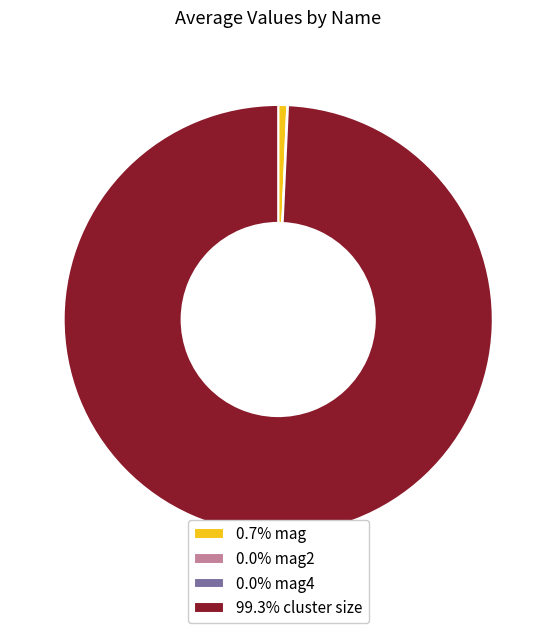

Is there a majority slice in this chart?

Yes